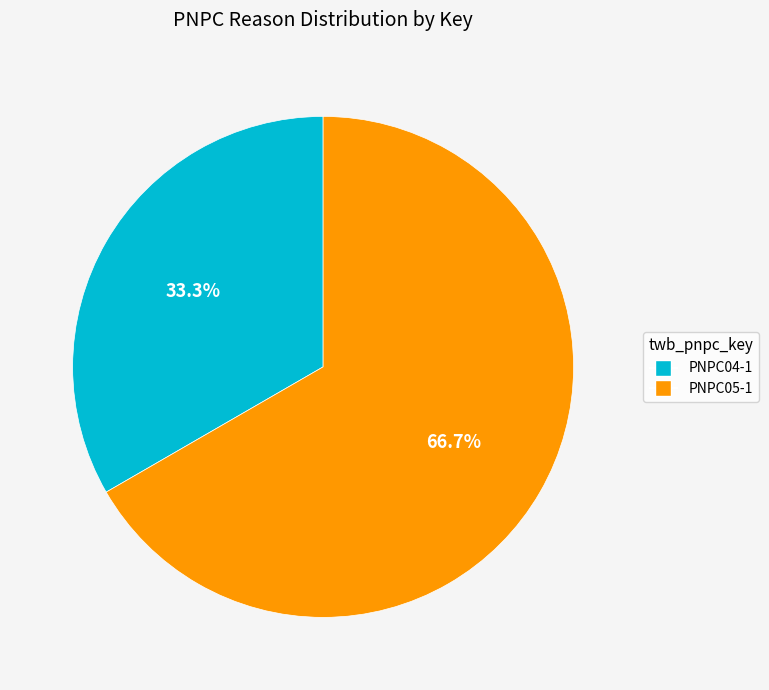

Is the sum of PNPC04-1 and PNPC05-1 greater than half?

Yes